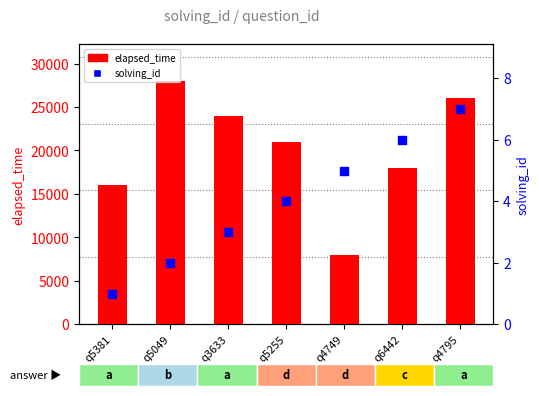

At which category is the sum across all series the highest?

q5049